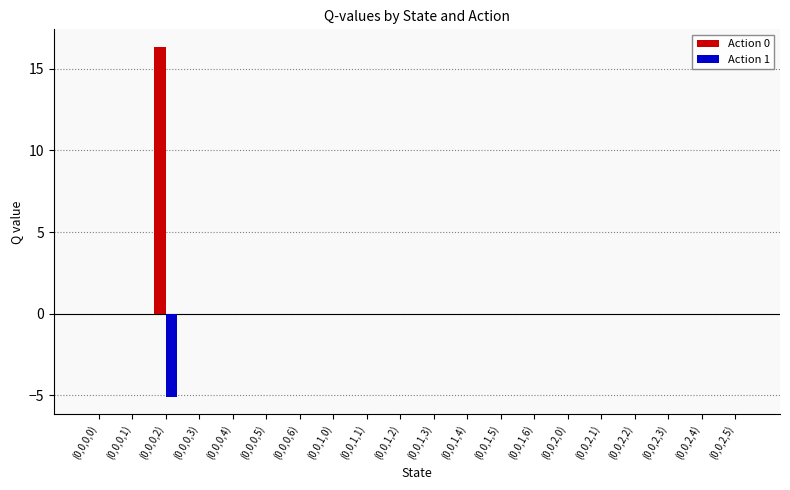

At which category is the sum across all series the highest?

(0,0,0,2)